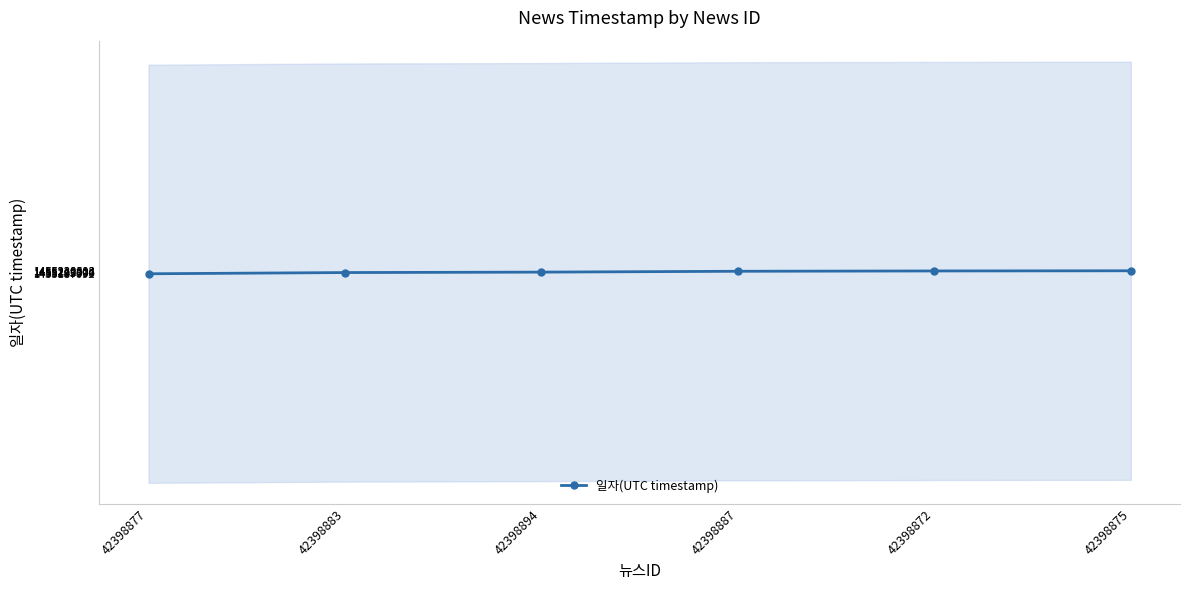

What is the maximum value shown in the chart?

1455228613